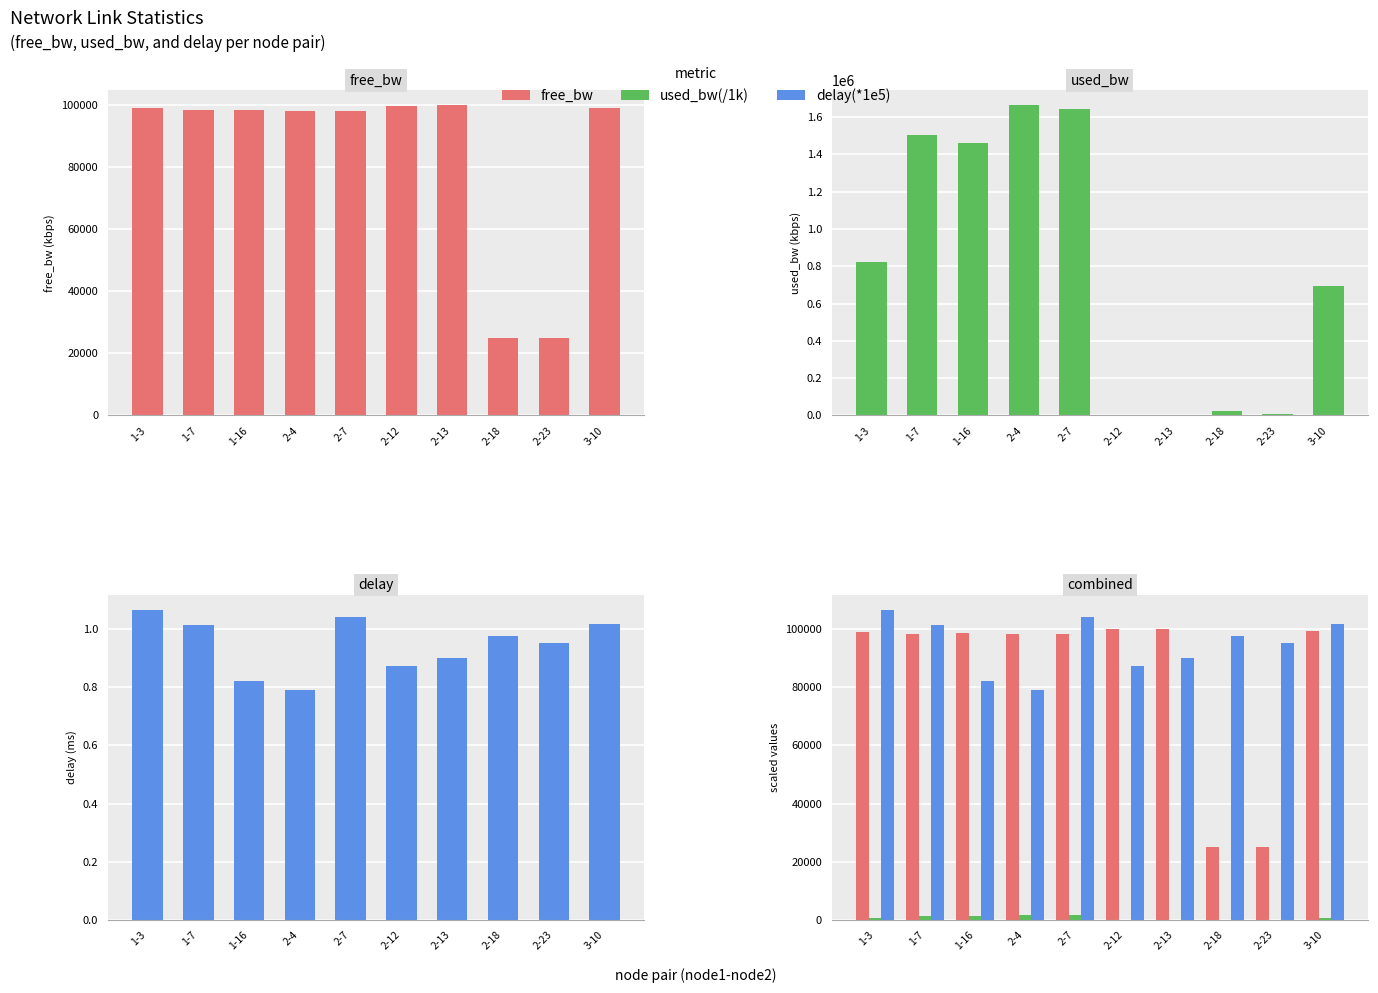

What is the total value across all series at 1-16?

1641272.0